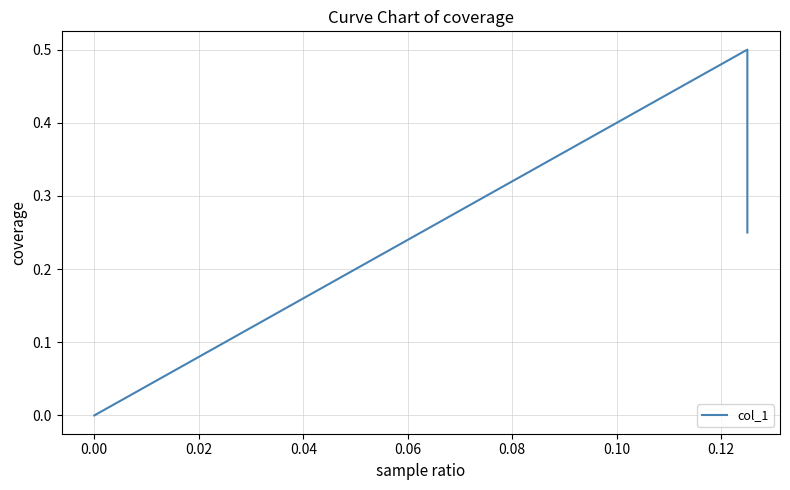

Does the chart have visible grid lines?

Yes